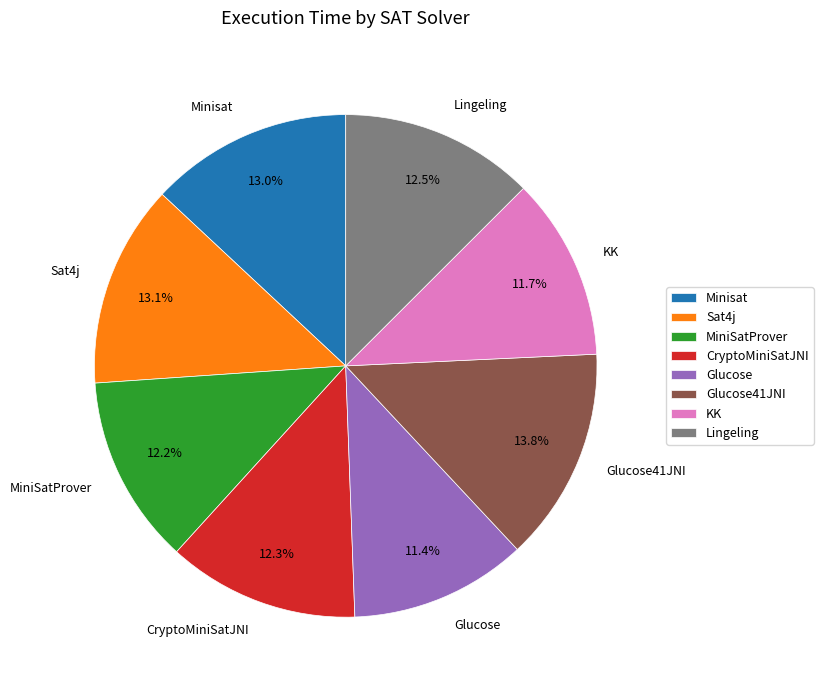

Is Minisat the majority of the pie?

No